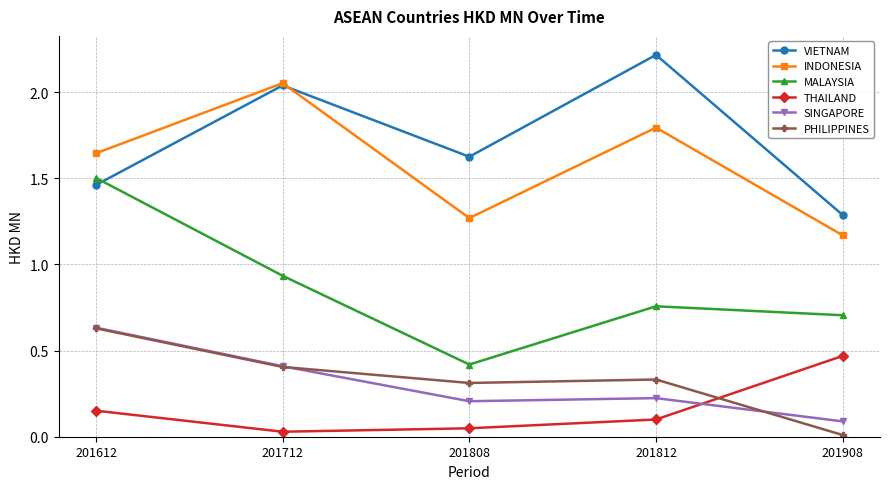

True or false: SINGAPORE has a value of 0.2 at 201612.

False